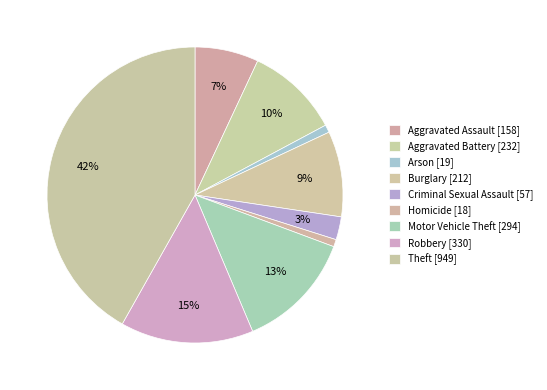

To the nearest percent, what portion does Theft represent?

42%